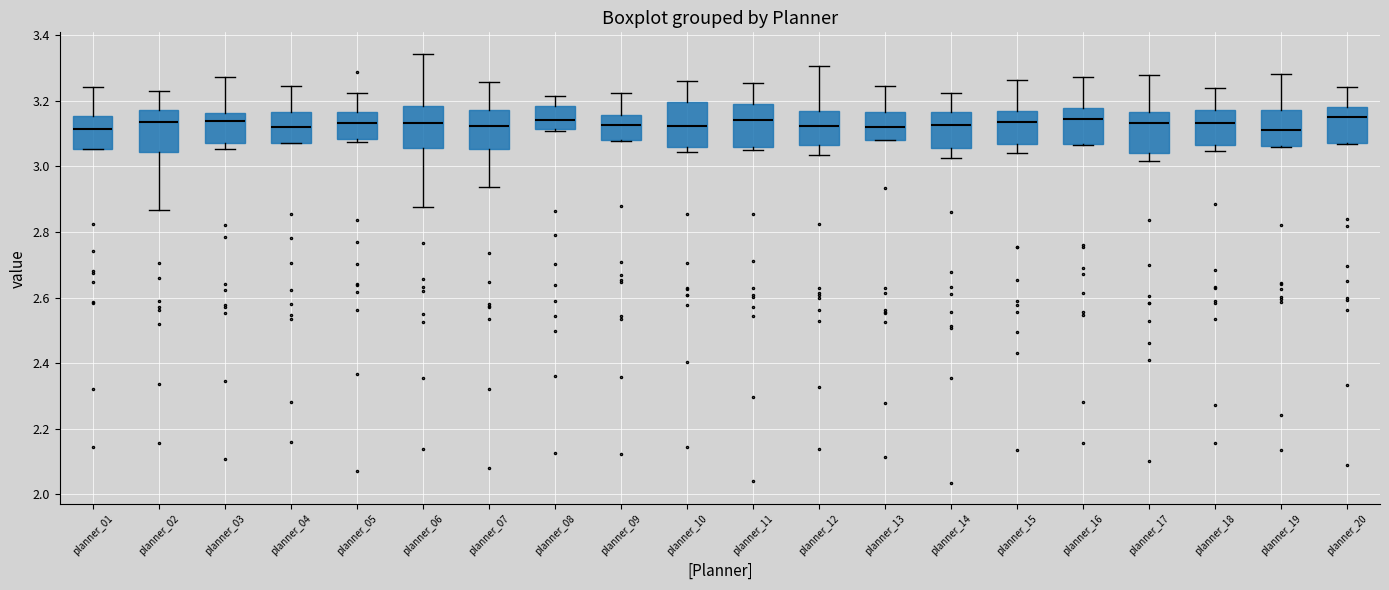

Reading left to right, transcribe this box plot: for each box, give where its median line is, the range the box spans, and where its two whiskers end, as read against the y-axis. The values are not printed on the chart, so give them approximately, as read against the axis.

planner_01: median 3.12, box 3.06 to 3.16, whiskers 3.06 to 3.24
planner_02: median 3.14, box 3.04 to 3.18, whiskers 2.86 to 3.22
planner_03: median 3.14, box 3.08 to 3.16, whiskers 3.06 to 3.28
planner_04: median 3.12, box 3.08 to 3.16, whiskers 3.06 to 3.24
planner_05: median 3.14, box 3.08 to 3.16, whiskers 3.08 (just below the box's lower edge) to 3.22
planner_06: median 3.14, box 3.06 to 3.18, whiskers 2.88 to 3.34
planner_07: median 3.12, box 3.06 to 3.18, whiskers 2.94 to 3.26
planner_08: median 3.14, box 3.12 to 3.18, whiskers 3.10 to 3.22
planner_09: median 3.12, box 3.08 to 3.16, whiskers 3.08 to 3.22
planner_10: median 3.12, box 3.06 to 3.20, whiskers 3.04 to 3.26
planner_11: median 3.14, box 3.06 to 3.18, whiskers 3.04 to 3.26
planner_12: median 3.12, box 3.06 to 3.16, whiskers 3.04 to 3.30
planner_13: median 3.12, box 3.08 to 3.16, whiskers 3.08 to 3.24
planner_14: median 3.12, box 3.06 to 3.16, whiskers 3.02 to 3.22
planner_15: median 3.14, box 3.06 to 3.16, whiskers 3.04 to 3.26
planner_16: median 3.14, box 3.06 to 3.18, whiskers 3.06 to 3.28
planner_17: median 3.14, box 3.04 to 3.16, whiskers 3.02 to 3.28
planner_18: median 3.14, box 3.06 to 3.18, whiskers 3.04 to 3.24
planner_19: median 3.12, box 3.06 to 3.18, whiskers 3.06 to 3.28
planner_20: median 3.14, box 3.08 to 3.18, whiskers 3.06 to 3.24